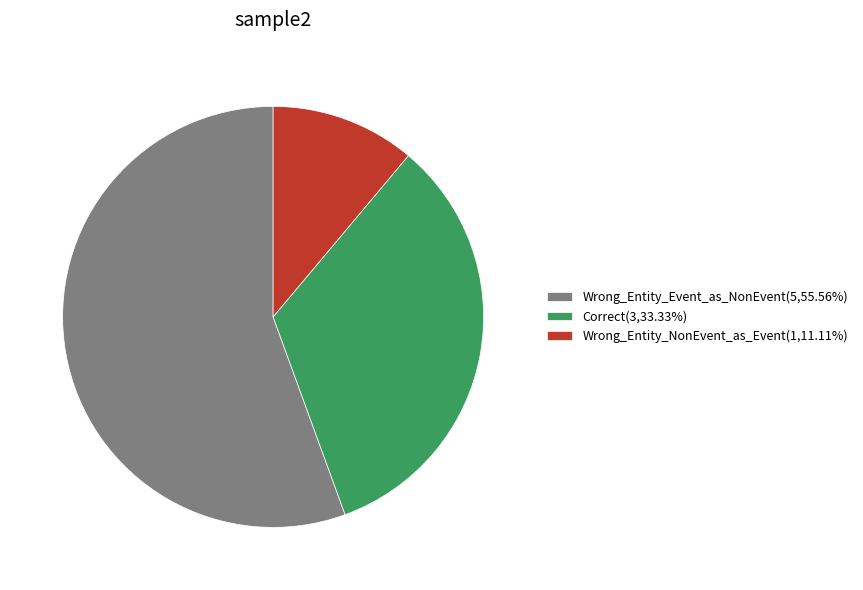

Which has a higher value, Wrong_Entity_Event_as_NonEvent or Correct?

Wrong_Entity_Event_as_NonEvent